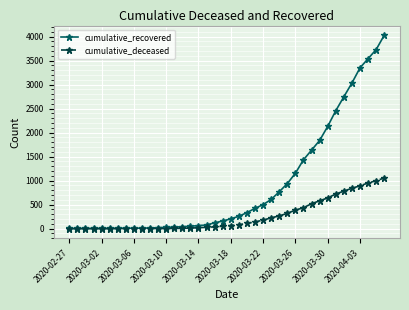

How many lines are shown in the chart?

2